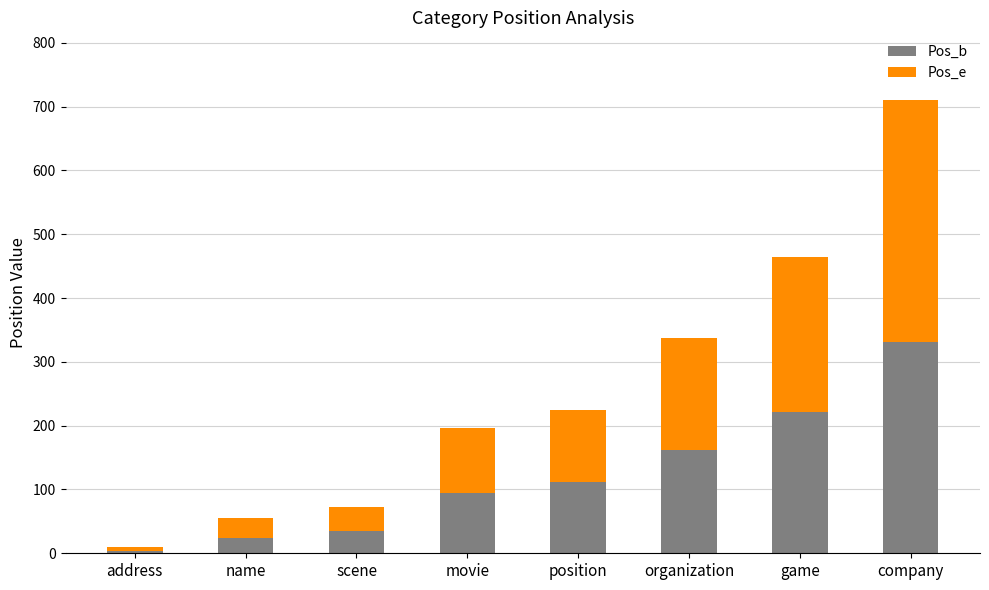

What is the highest value of the Pos_b series?

331